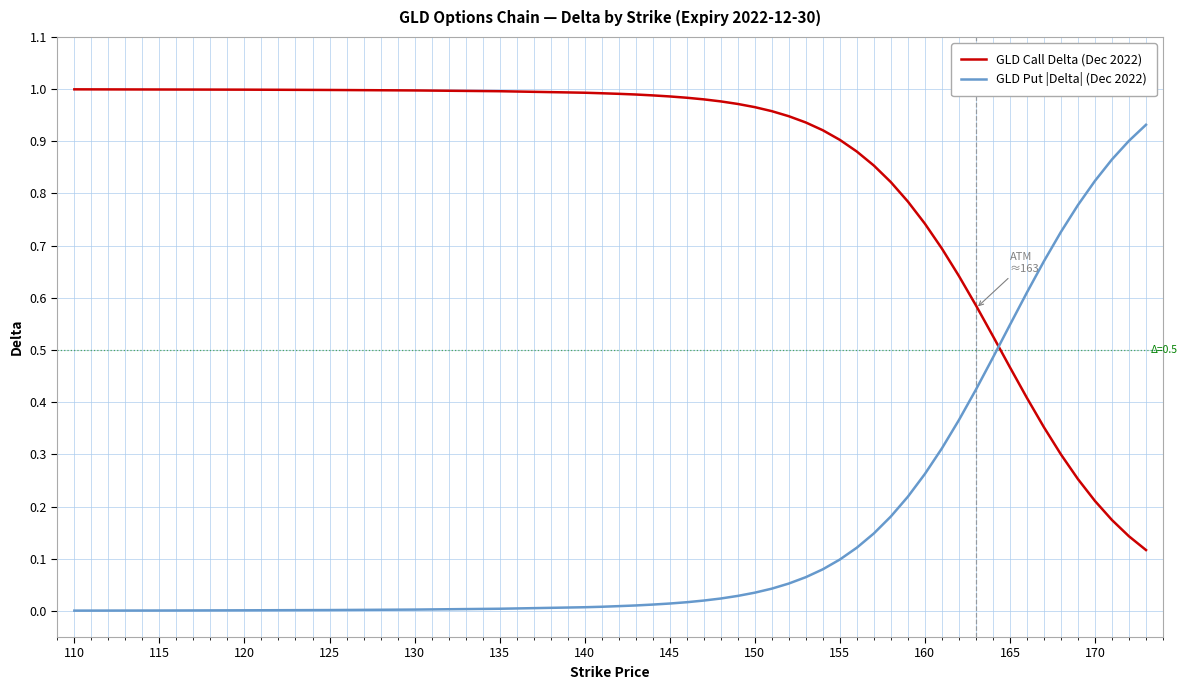

True or false: GLD Put |Delta| (Dec 2022) and GLD Call Delta (Dec 2022) cross at least once.

True